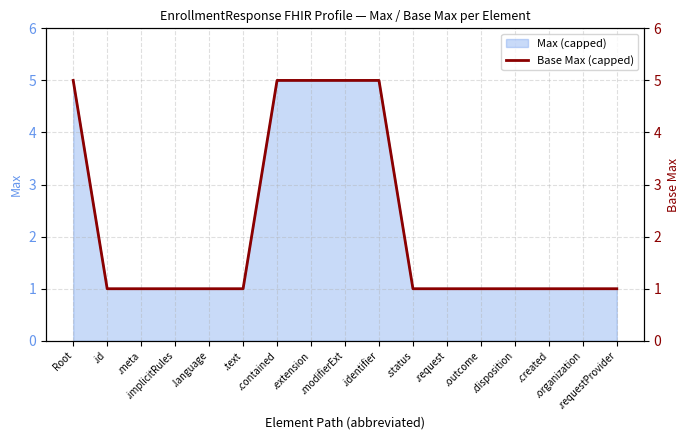

Reading left to right, list all the values displayed in this chart.

5	1	1	1	1	1	5	5	5	5	1	1	1	1	1	1	1